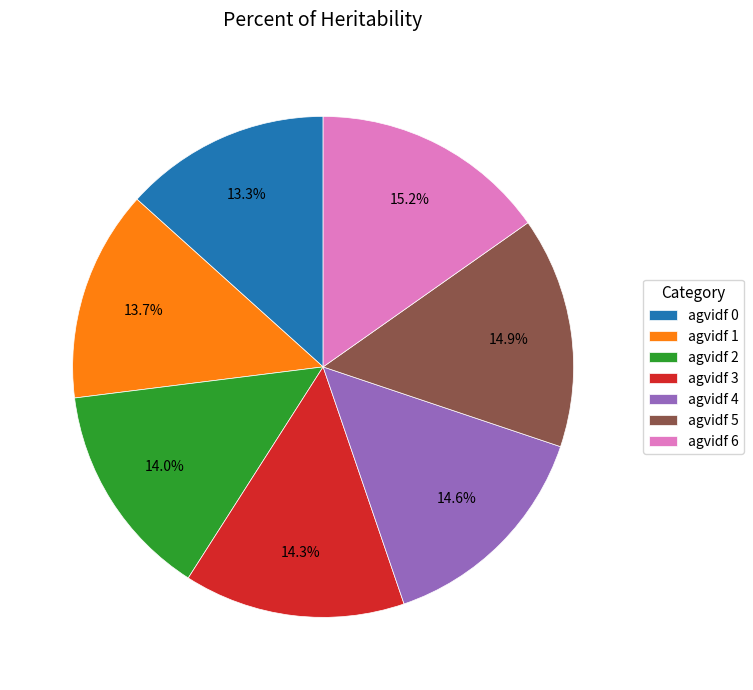

Does any single category account for the majority?

No